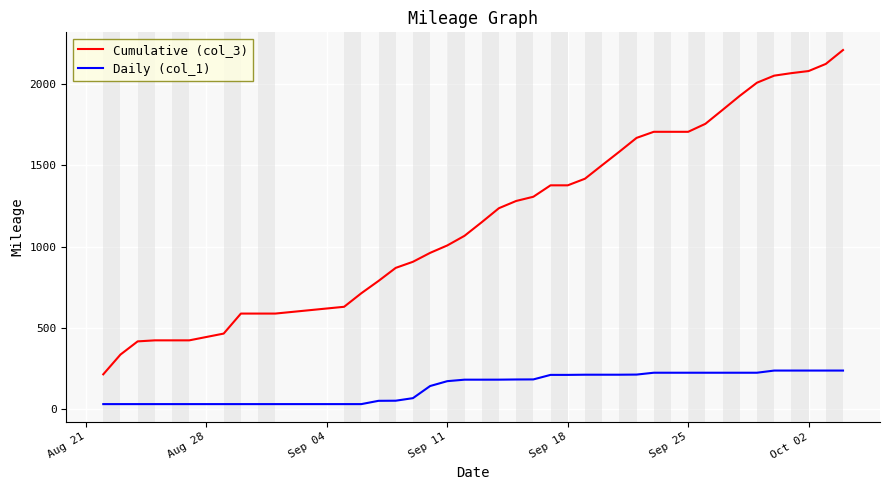

What are all the series names shown in the legend?

Cumulative (col_3), Daily (col_1)